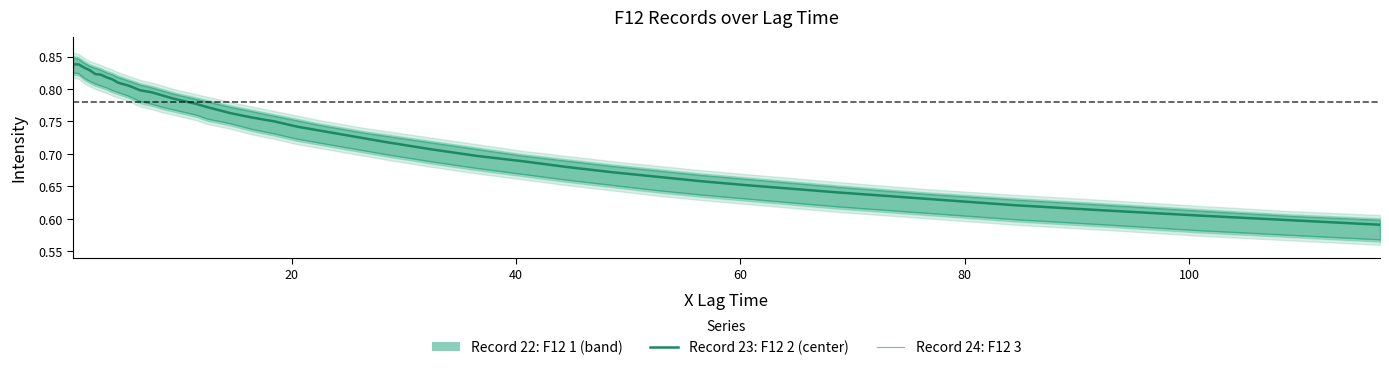

What is the difference between the maximum and minimum values in the Record 24: F12 3 series?

0.3